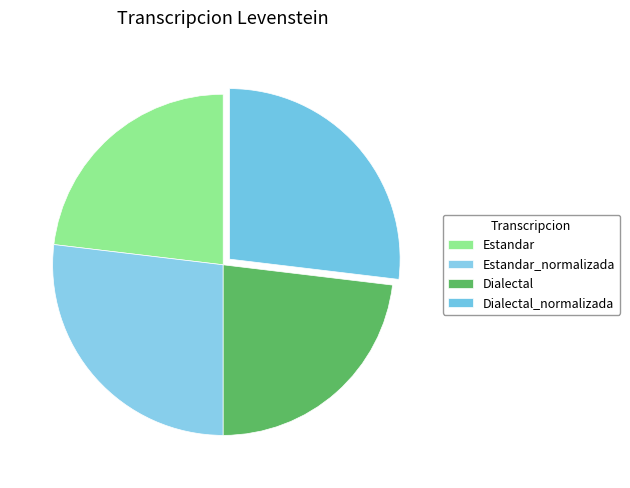

How many slices are in this pie chart?

4